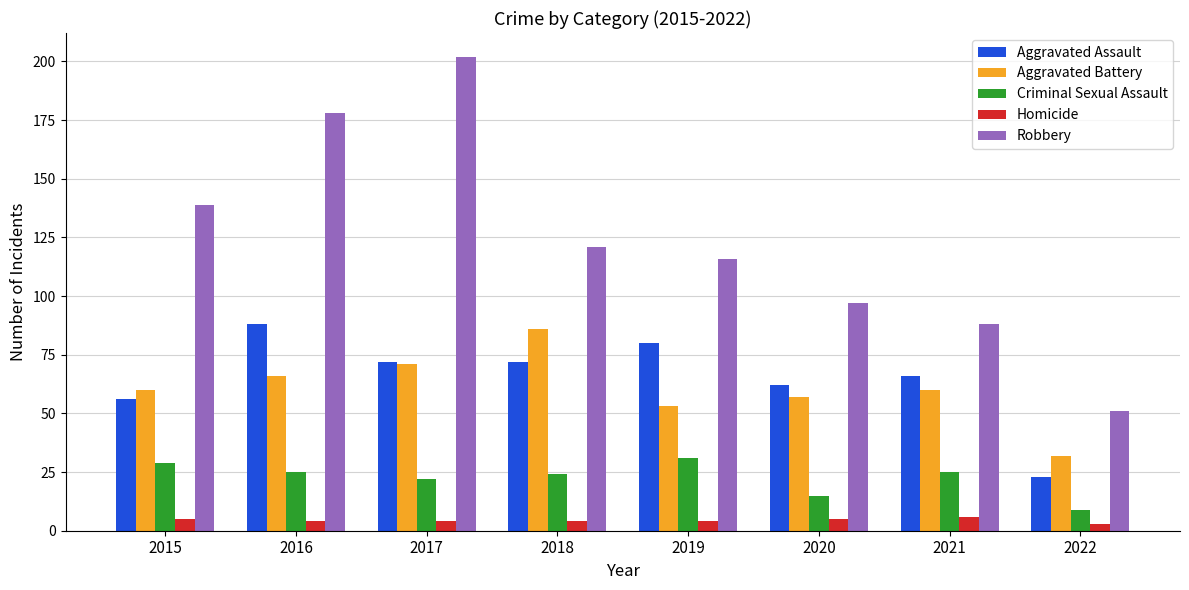

What is the sum of all Aggravated Assault values?

519